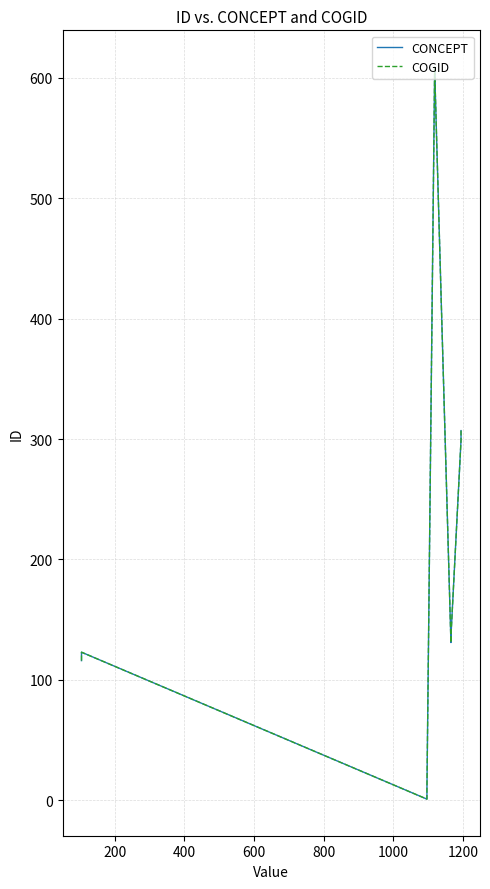

How many lines are shown in the chart?

2